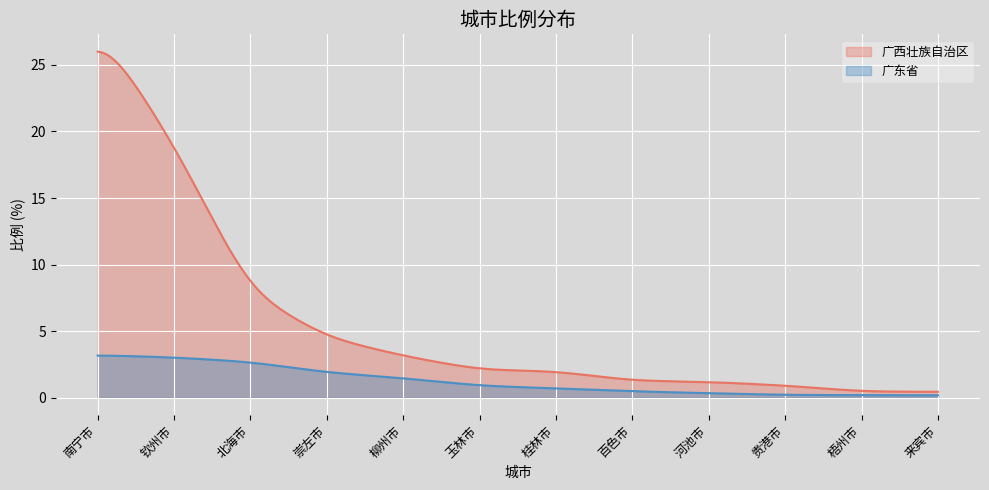

Is the value of 广西壮族自治区 at 贵港市 greater than the value of 广东省 at 来宾市?

Yes